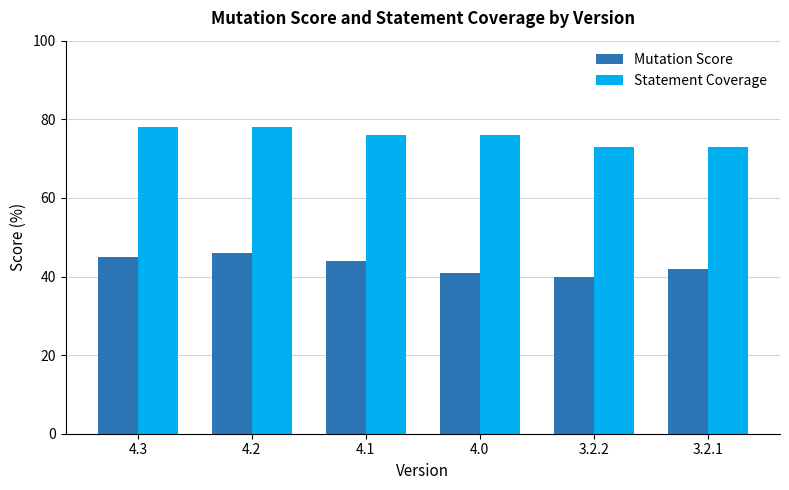

What is the maximum value for Statement Coverage?

78